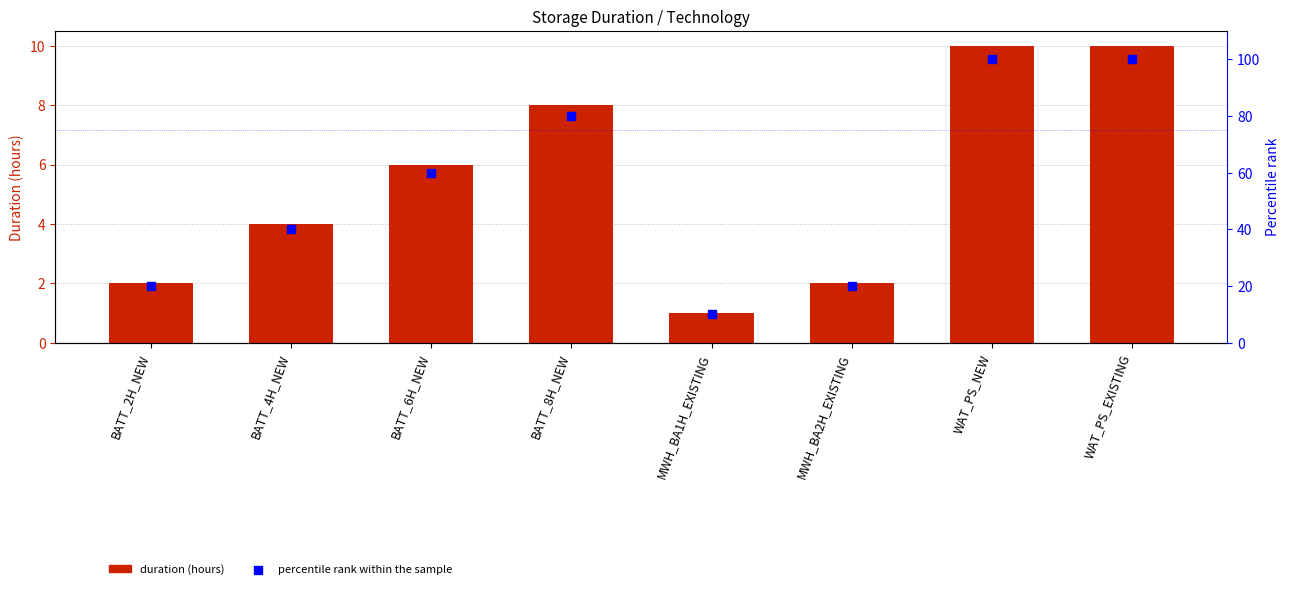

Is the value of percentile rank within the sample at BATT_6H_NEW greater than the value of duration at BATT_2H_NEW?

Yes